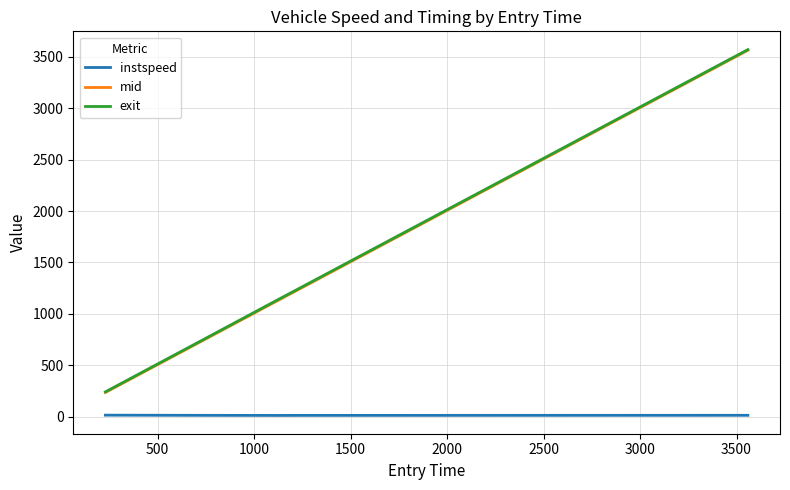

What is the greatest value displayed?

3571.3